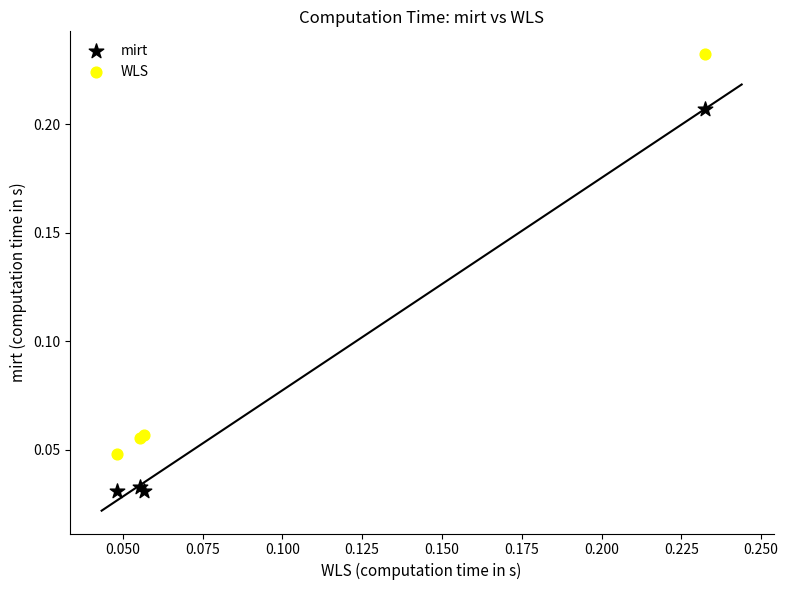

Which series contains the lowest Y value?

mirt